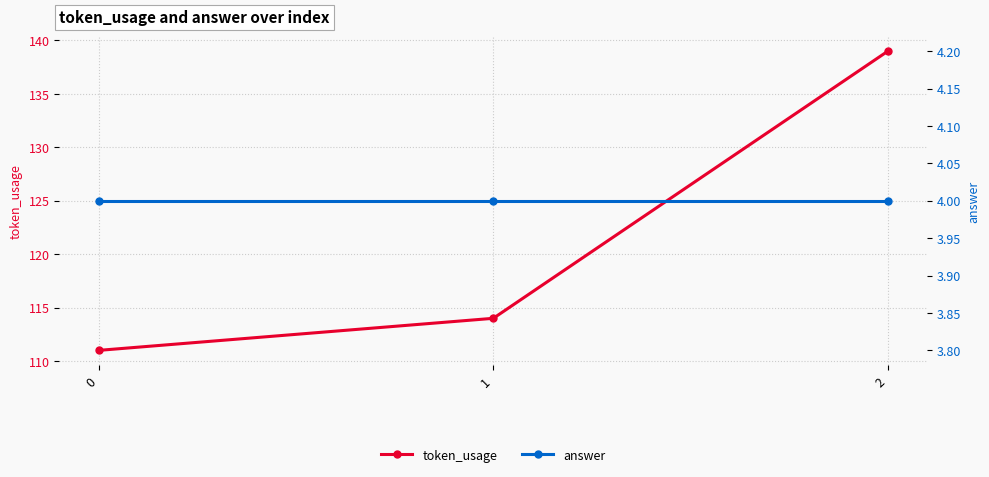

At which category is the sum across all series the highest?

2